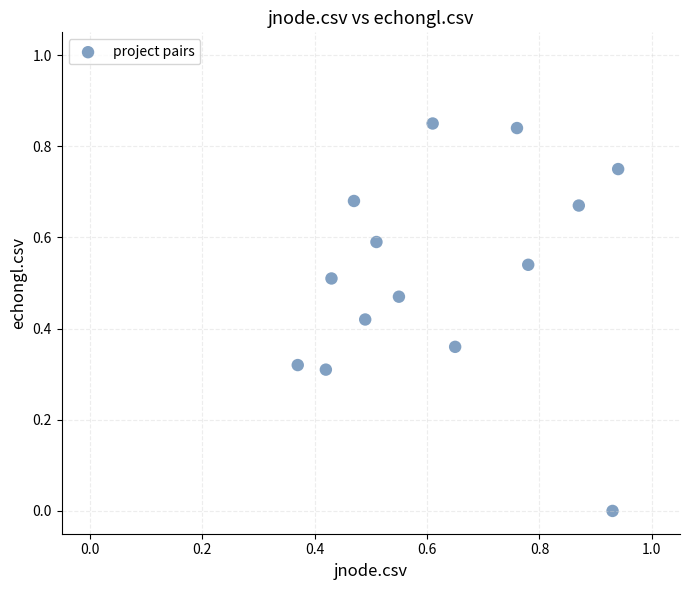

What is the range of X values (max minus min)?

0.6